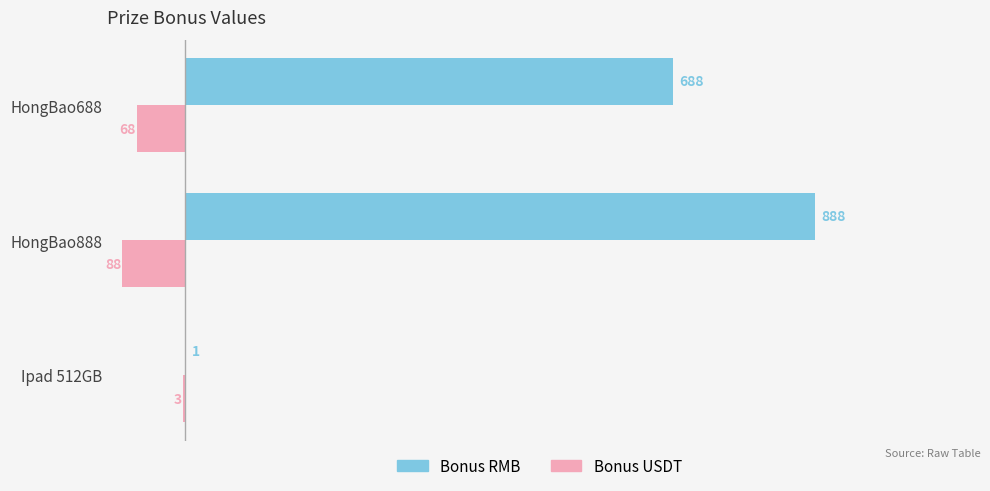

Count the Bonus USDT values in the range -88 to -3.

3